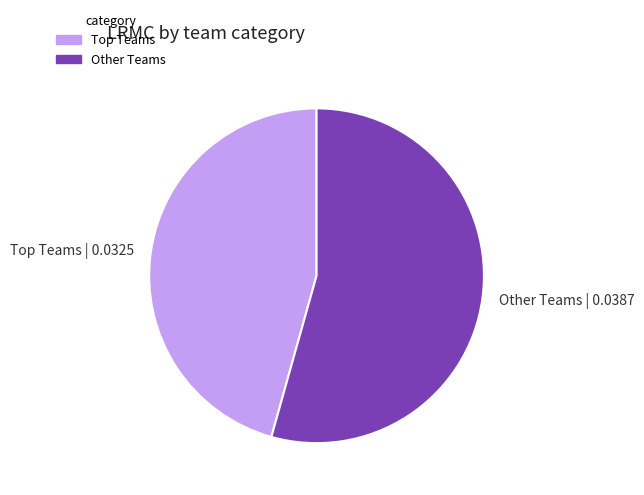

Is it true that Other Teams | 0.0387 is 54% of the pie?

True